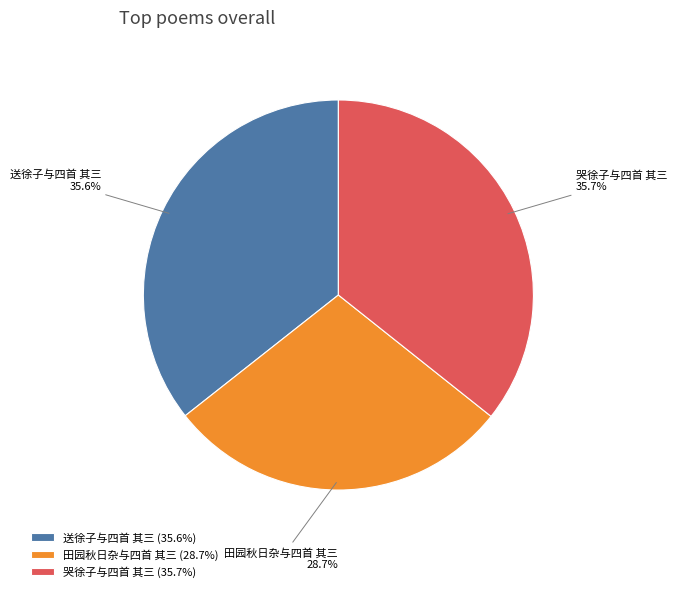

Is there a majority slice in this chart?

No